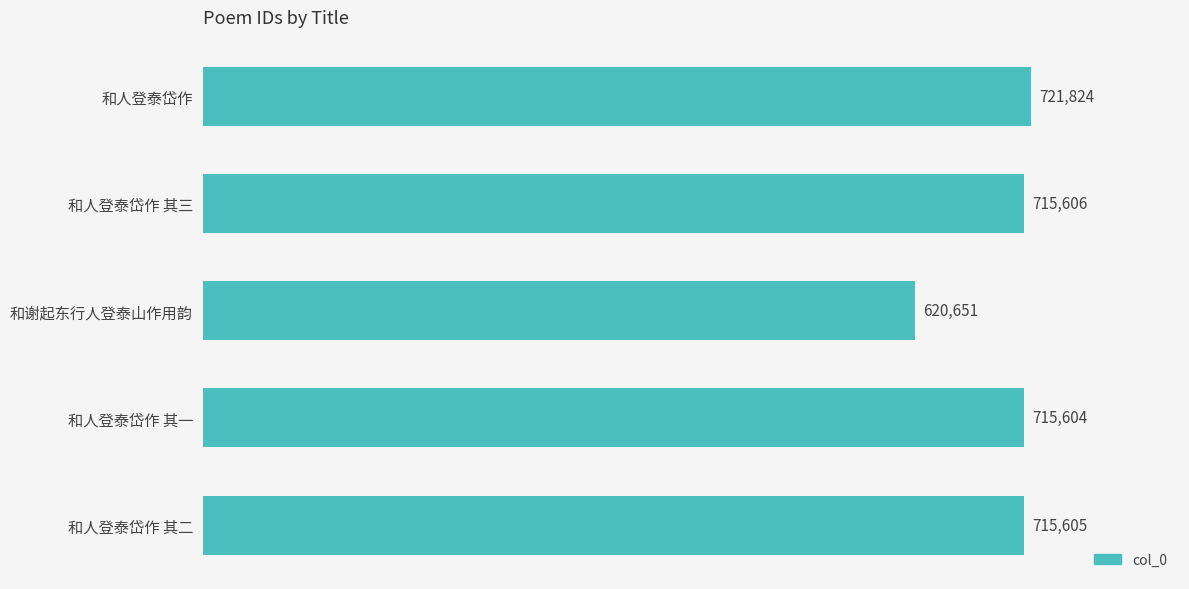

Rank the categories by value from lowest to highest.

和谢起东行人登泰山作用韵, 和人登泰岱作 其一, 和人登泰岱作 其二, 和人登泰岱作 其三, 和人登泰岱作